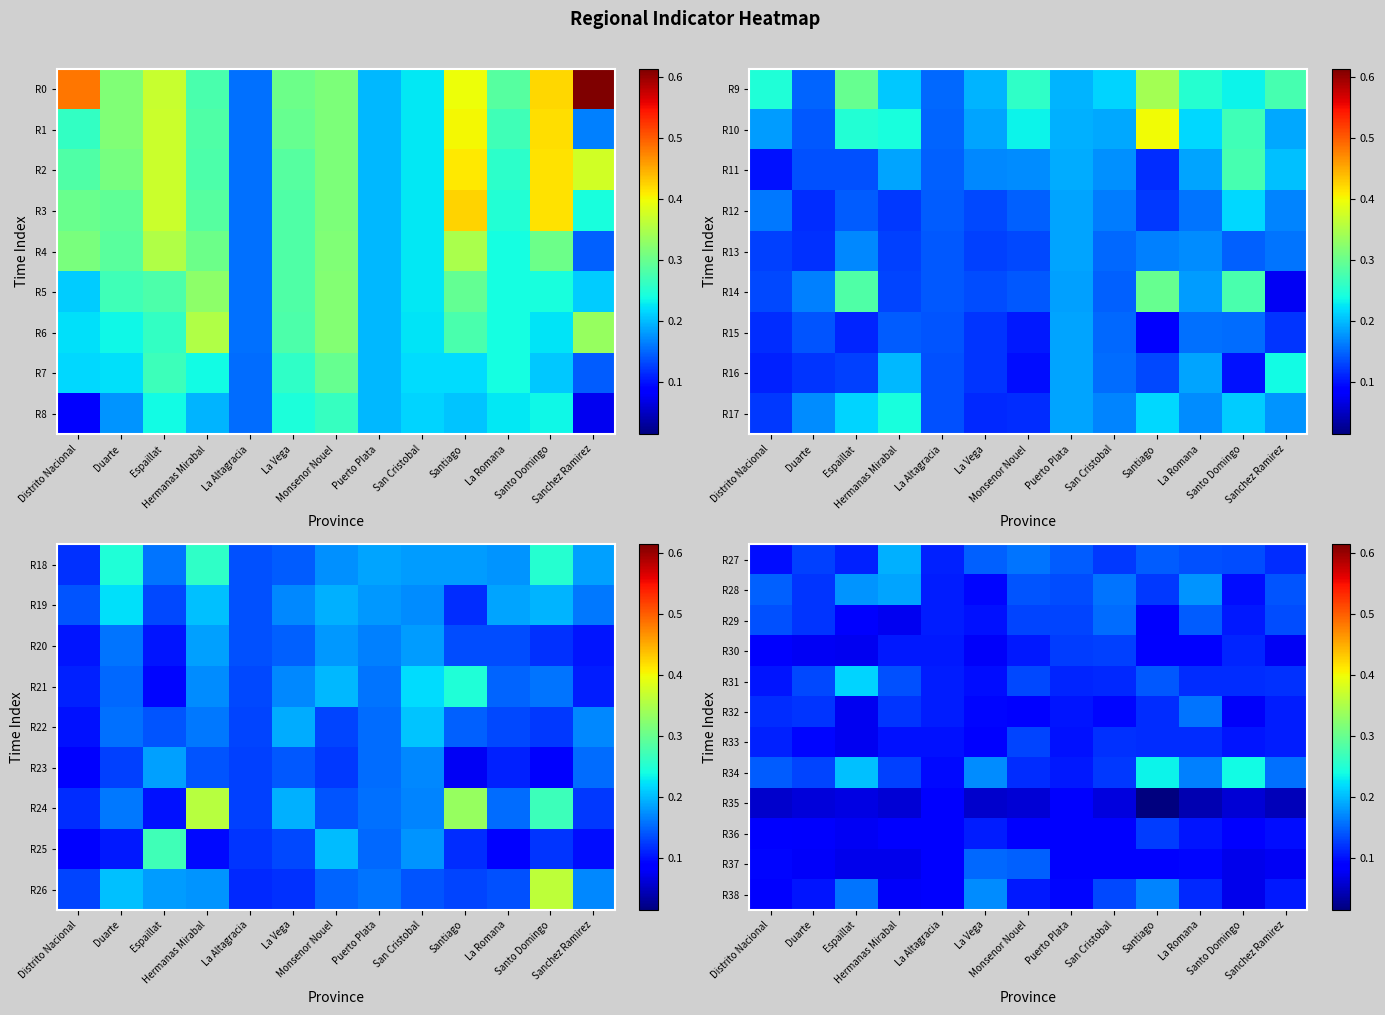

What is the minimum value for R33?

0.1